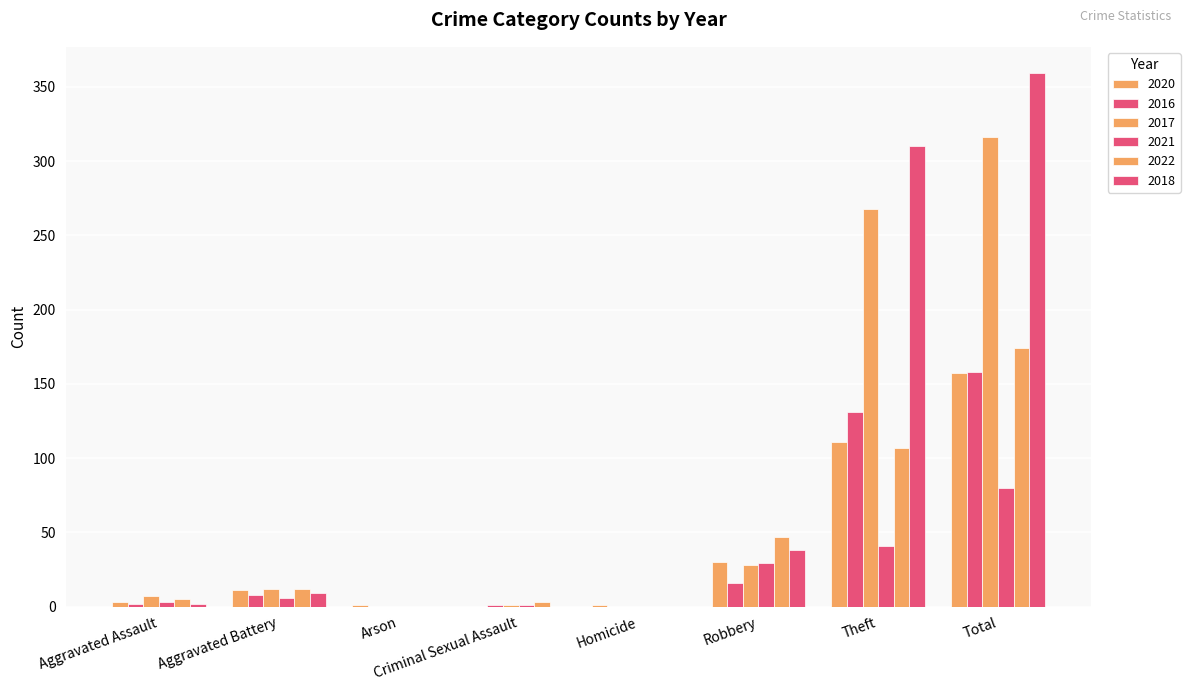

Which category has the lowest value in the 2021 series?

Arson